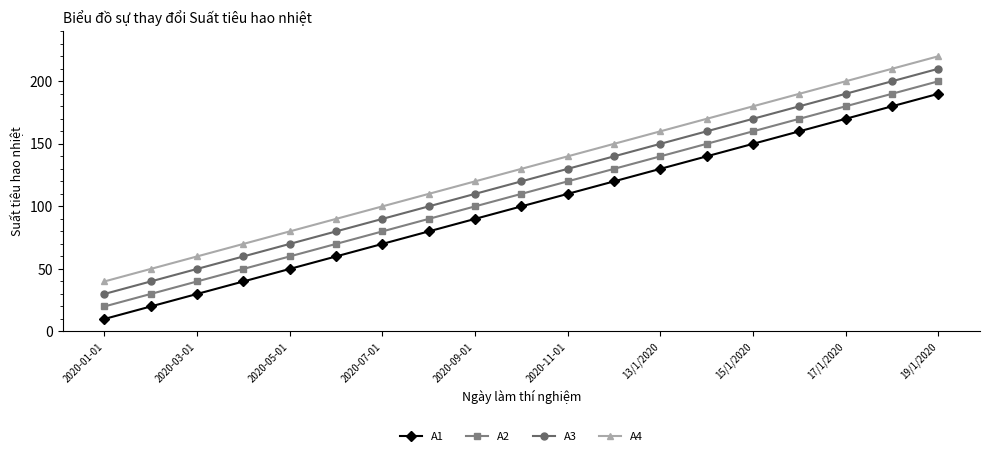

What is the average value of the A4 series?

130